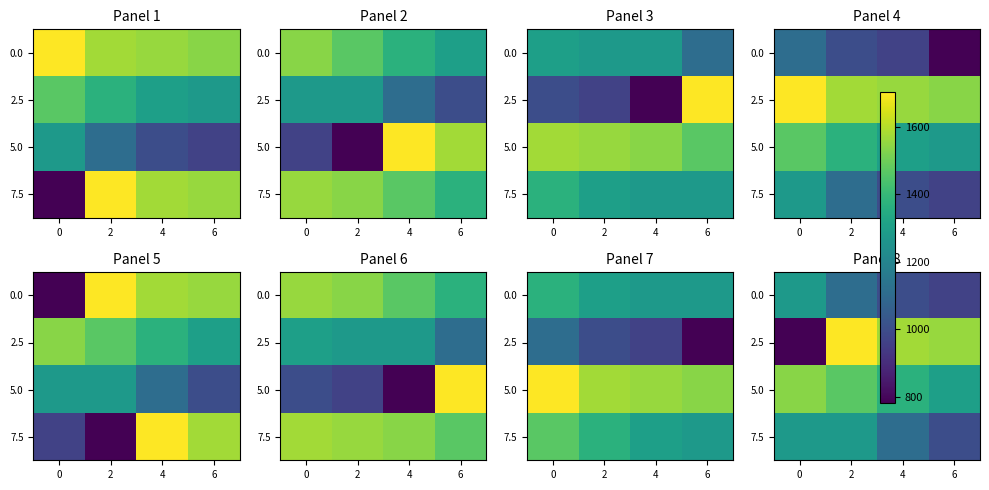

Which series has the widest spread of values?

2.5